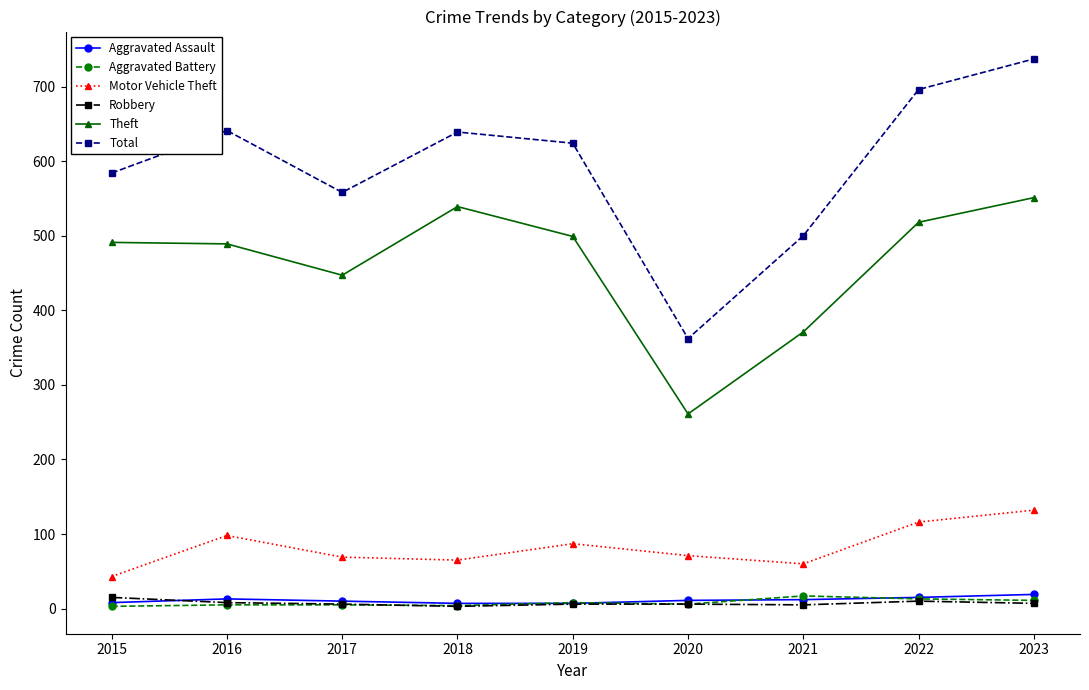

What is the difference between the maximum and minimum values in the Aggravated Battery series?

14